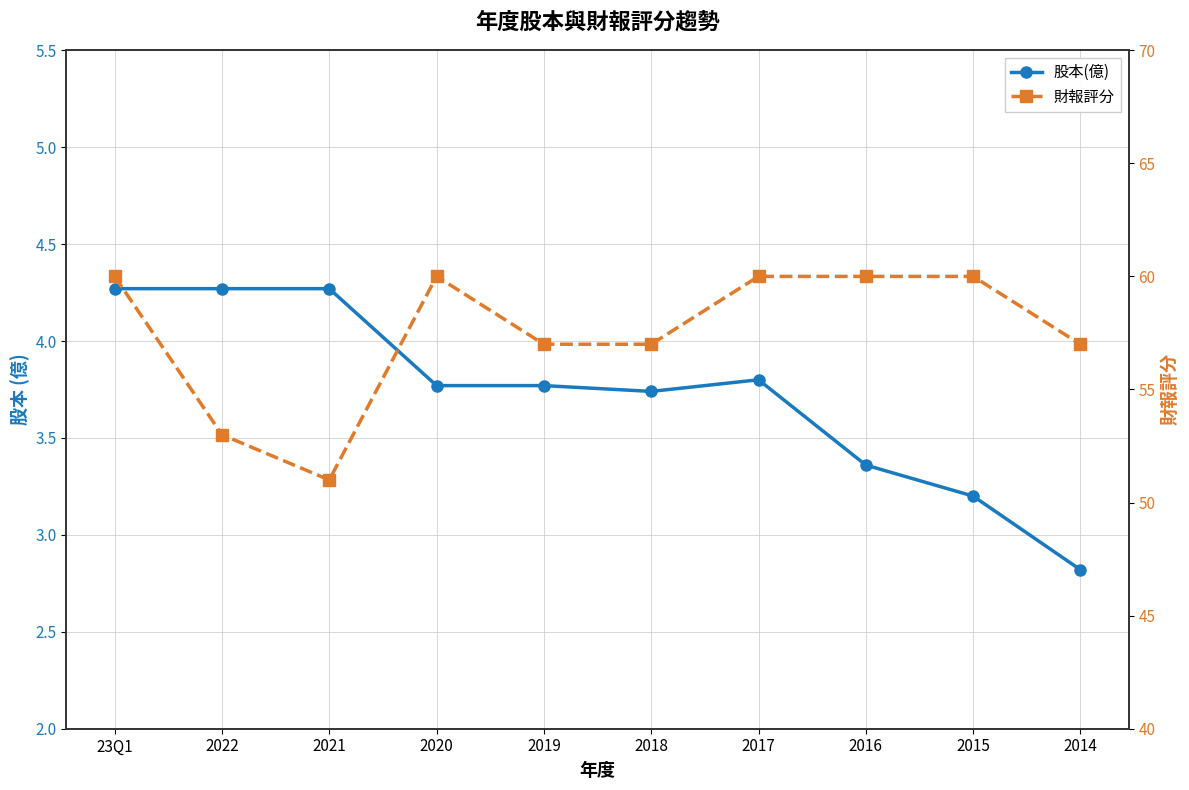

Reading left to right, list all the values displayed in this chart.

股本(億): 4.3	4.3	4.3	3.8	3.8	3.7	3.8	3.4	3.2	2.8
財報評分: 60.0	53.0	51.0	60.0	57.0	57.0	60.0	60.0	60.0	57.0